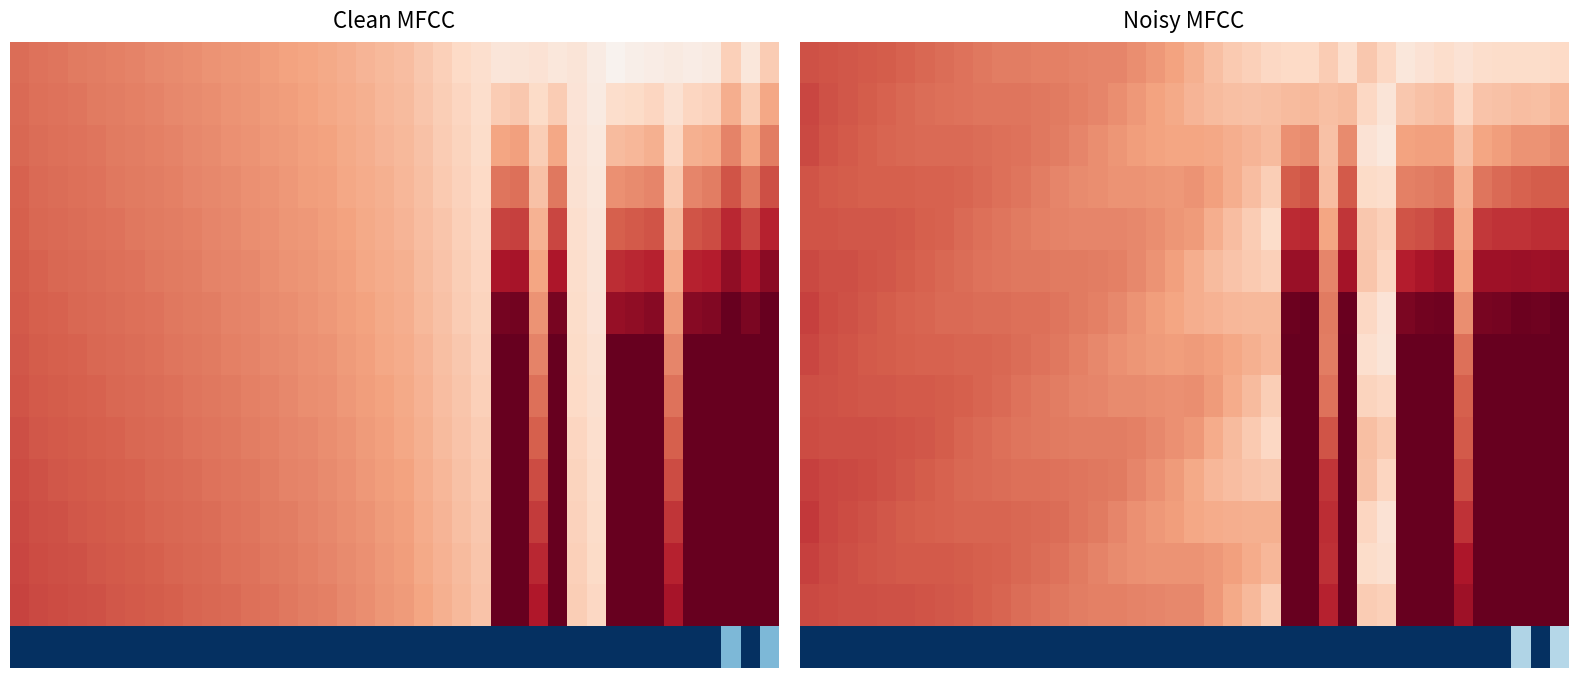

Which has a higher value, 20 or 37?

20